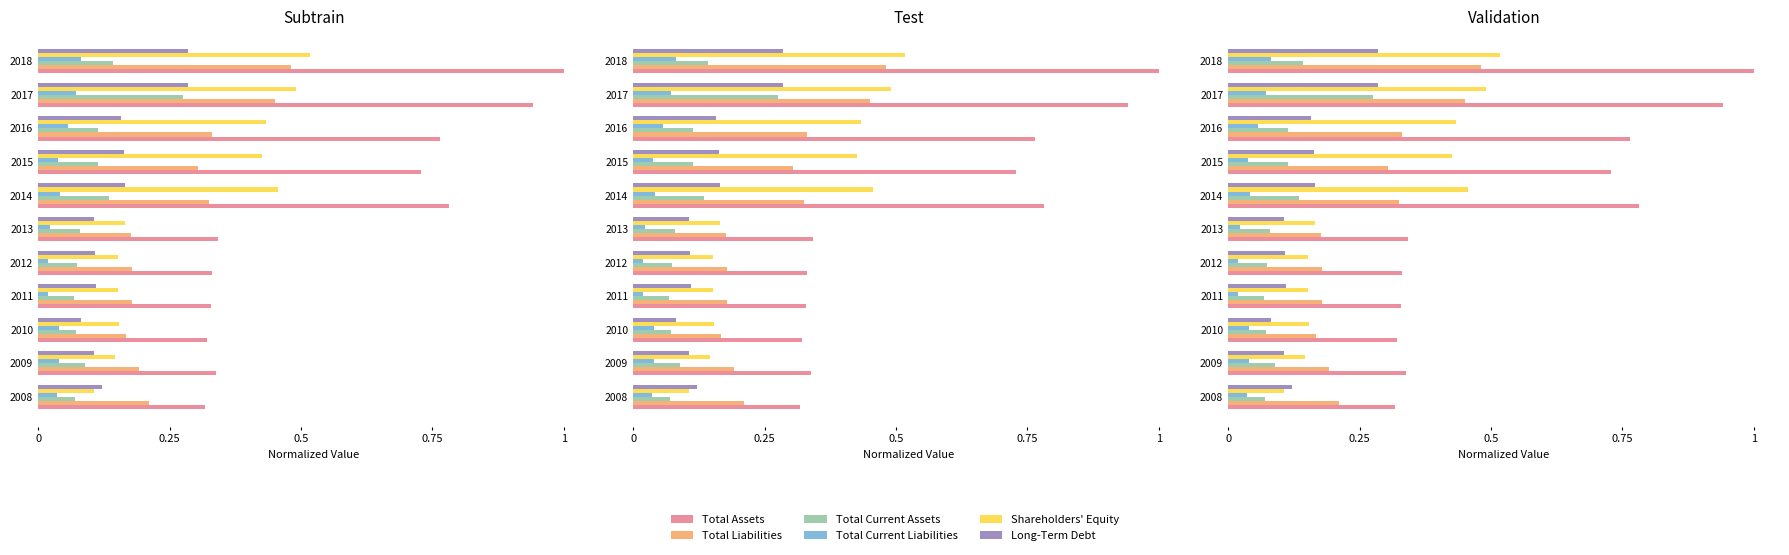

Reading left to right, transcribe all the data shown in this chart.

Total Assets: 0.3	0.3	0.3	0.3	0.3	0.3	0.8	0.7	0.8	0.9	1.0
Total Liabilities: 0.2	0.2	0.2	0.2	0.2	0.2	0.3	0.3	0.3	0.5	0.5
Total Current Assets: 0.1	0.1	0.1	0.1	0.1	0.1	0.1	0.1	0.1	0.3	0.1
Total Current Liabilities: 0.0	0.0	0.0	0.0	0.0	0.0	0.0	0.0	0.1	0.1	0.1
Shareholders' Equity: 0.1	0.1	0.2	0.2	0.2	0.2	0.5	0.4	0.4	0.5	0.5
Long-Term Debt: 0.1	0.1	0.1	0.1	0.1	0.1	0.2	0.2	0.2	0.3	0.3